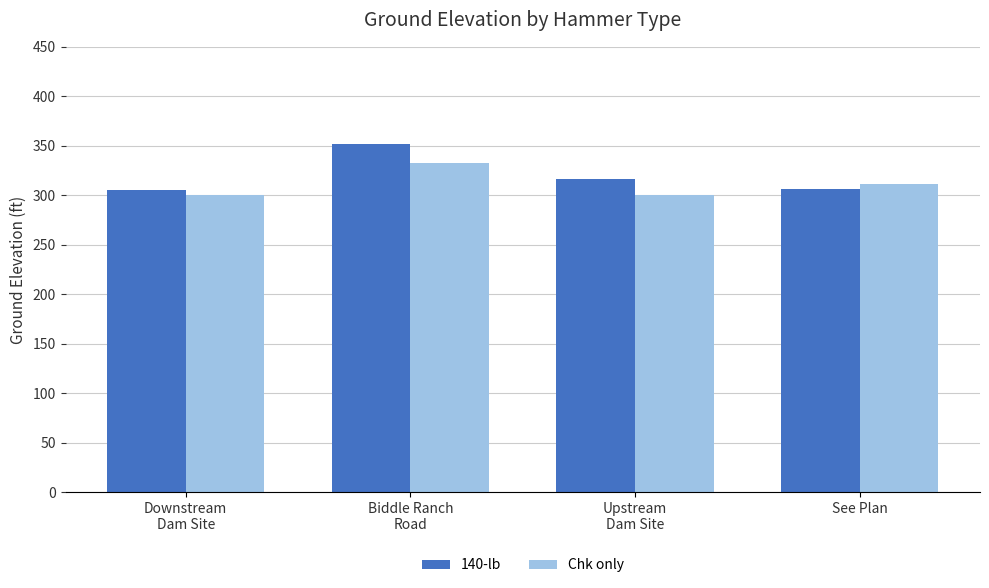

At which category is the sum across all series the highest?

Biddle Ranch
Road